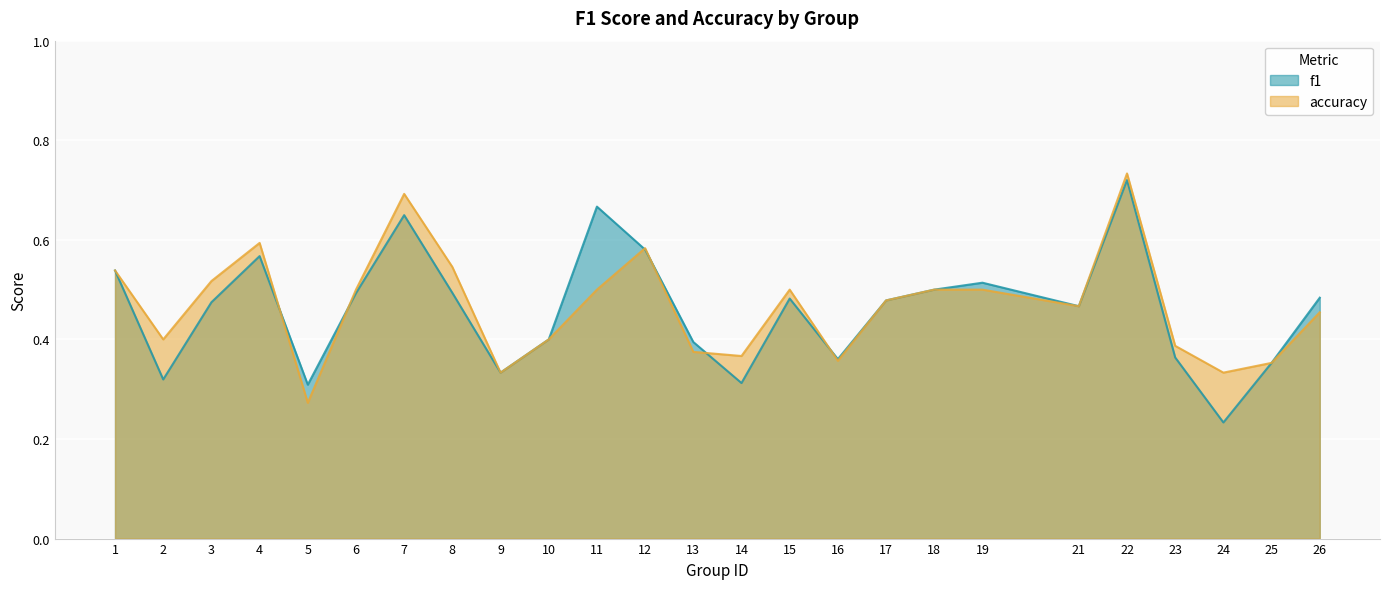

Between 15 and 16, which is larger?

15